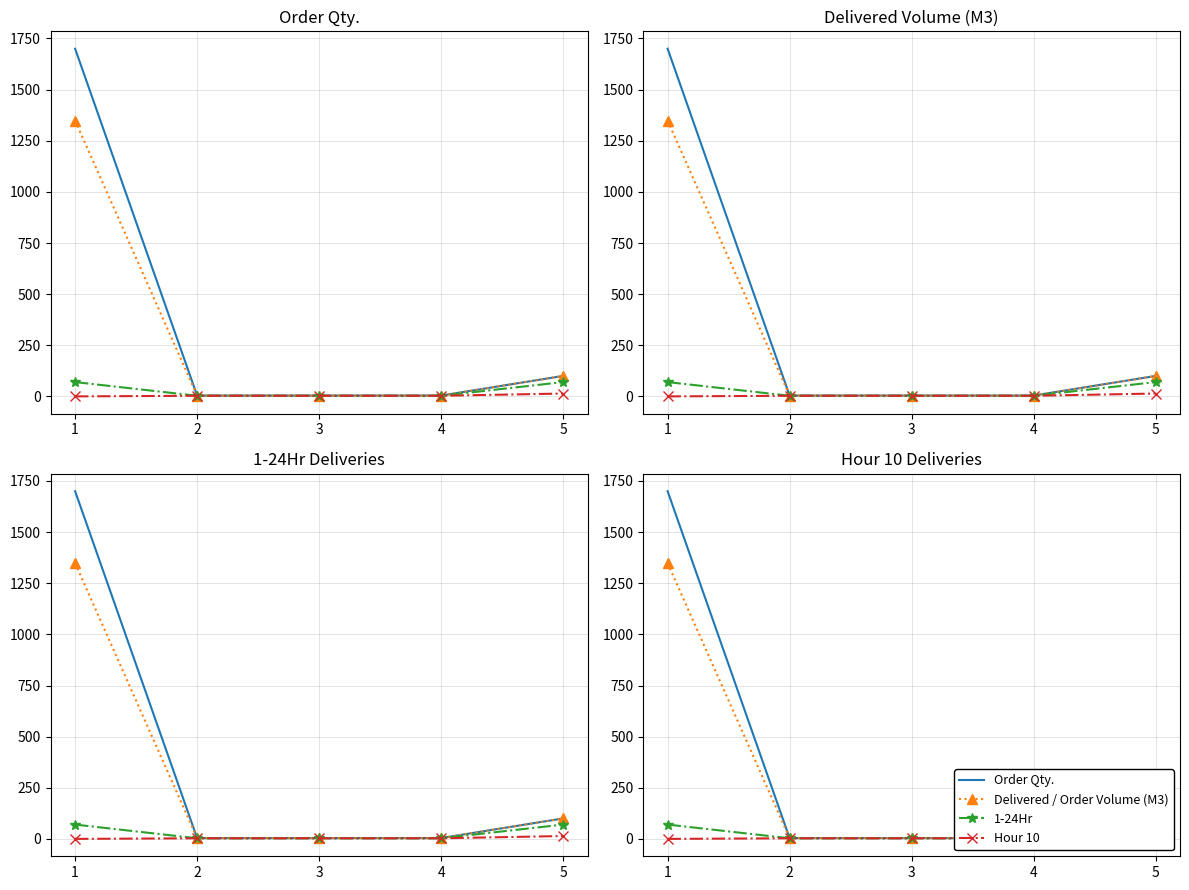

Between 2 and 4, which series saw the biggest shift?

Order Qty.